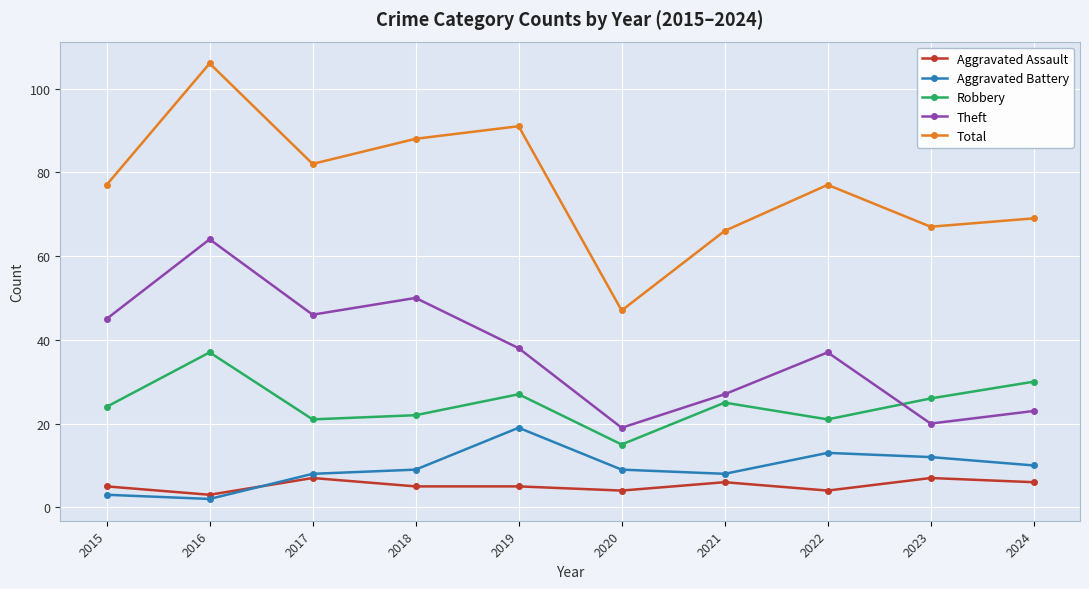

At 2016, list the series in order from largest to smallest.

Total, Theft, Robbery, Aggravated Assault, Aggravated Battery